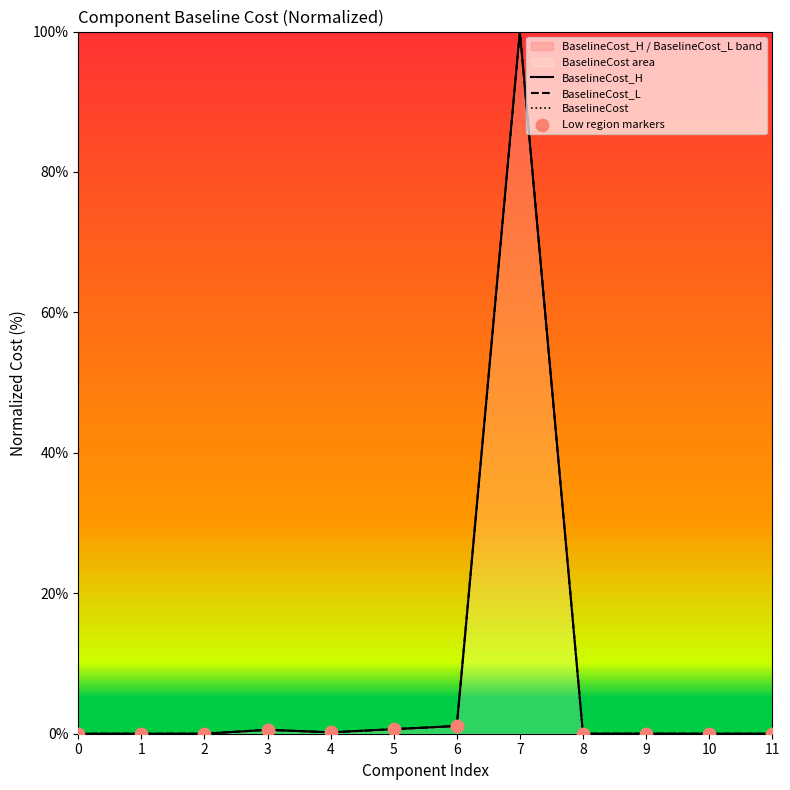

What are all the series names shown in the legend?

BaselineCost_H, BaselineCost_L, BaselineCost